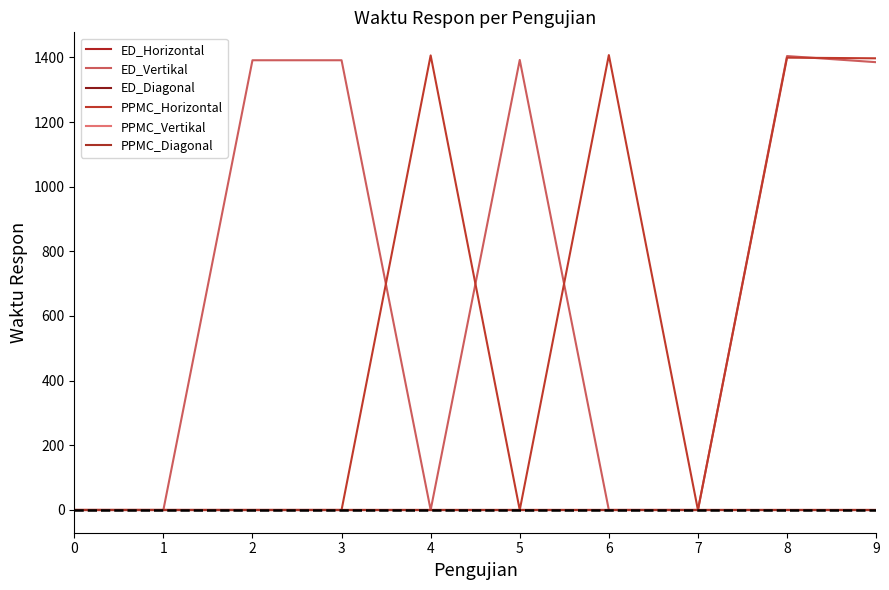

Which series has the largest total across all categories?

ED_Vertikal